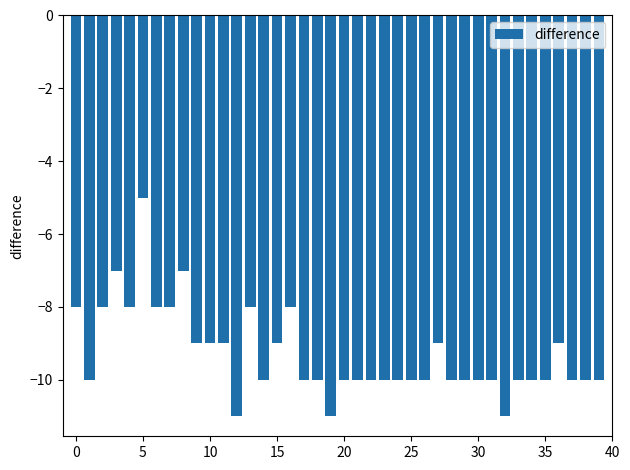

Reading left to right, what are all the values shown in this chart?

-8	-10	-8	-7	-8	-5	-8	-8	-7	-9	-9	-9	-11	-8	-10	-9	-8	-10	-10	-11	-10	-10	-10	-10	-10	-10	-10	-9	-10	-10	-10	-10	-11	-10	-10	-10	-9	-10	-10	-10